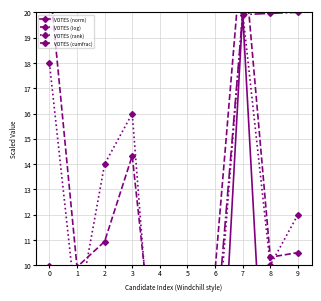

Which series has the largest total across all categories?

VOTES (log)